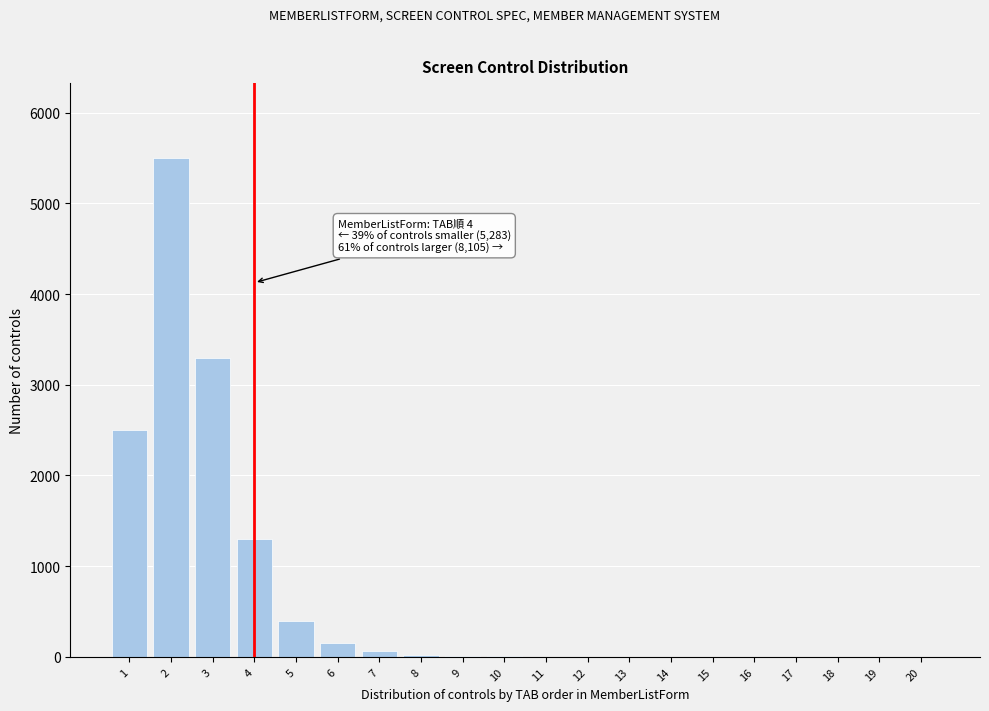

What is the sum of all values?

13253